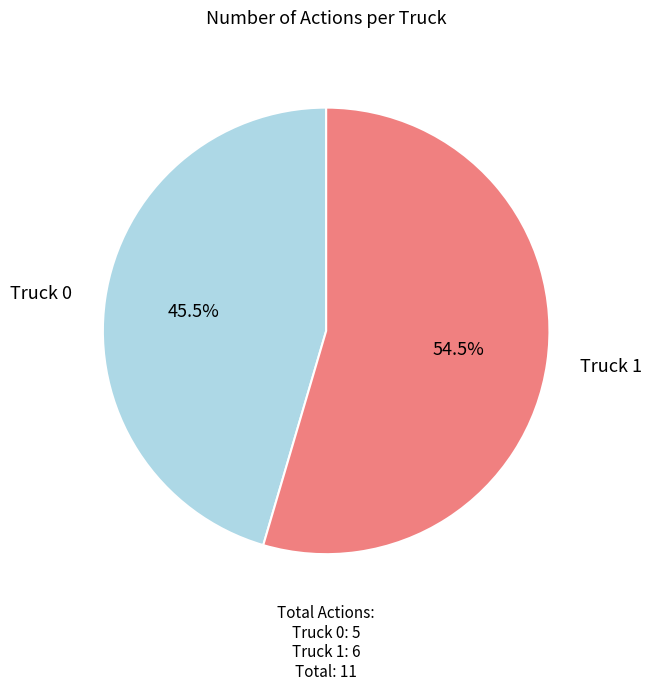

Does any single category account for the majority?

Yes